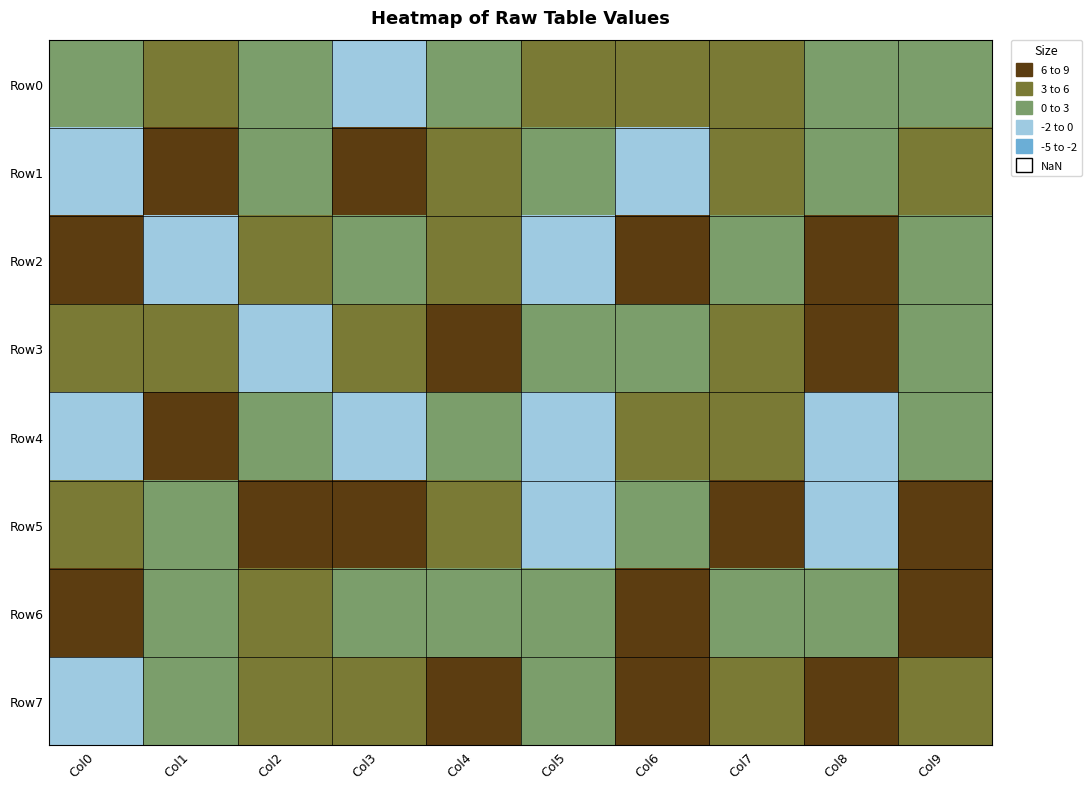

Reading left to right, what are all the values shown in this chart?

Row0: Col0=2.8	Col1=4.1	Col2=2.5	Col3=-0.4	Col4=0.4	Col5=4.8	Col6=3.0	Col7=4.8	Col8=1.0	Col9=1.2
Row1: Col0=-0.4	Col1=6.4	Col2=1.7	Col3=7.1	Col4=4.9	Col5=2.0	Col6=-0.4	Col7=3.7	Col8=2.8	Col9=4.2
Row2: Col0=7.6	Col1=-1.7	Col2=5.2	Col3=1.4	Col4=3.1	Col5=-0.8	Col6=7.6	Col7=0.6	Col8=7.0	Col9=1.1
Row3: Col0=3.3	Col1=4.1	Col2=-0.9	Col3=3.7	Col4=7.6	Col5=0.3	Col6=2.2	Col7=4.1	Col8=7.1	Col9=2.9
Row4: Col0=-1.7	Col1=8.0	Col2=2.6	Col3=-0.9	Col4=1.5	Col5=-1.8	Col6=5.8	Col7=4.9	Col8=-2.0	Col9=2.0
Row5: Col0=5.9	Col1=1.1	Col2=6.6	Col3=7.4	Col4=3.8	Col5=-0.6	Col6=1.7	Col7=7.3	Col8=-0.8	Col9=7.8
Row6: Col0=7.7	Col1=2.8	Col2=4.3	Col3=0.7	Col4=1.7	Col5=1.0	Col6=7.7	Col7=1.6	Col8=1.0	Col9=7.9
Row7: Col0=-0.4	Col1=1.1	Col2=4.0	Col3=3.6	Col4=7.7	Col5=2.6	Col6=7.6	Col7=4.4	Col8=6.2	Col9=4.3